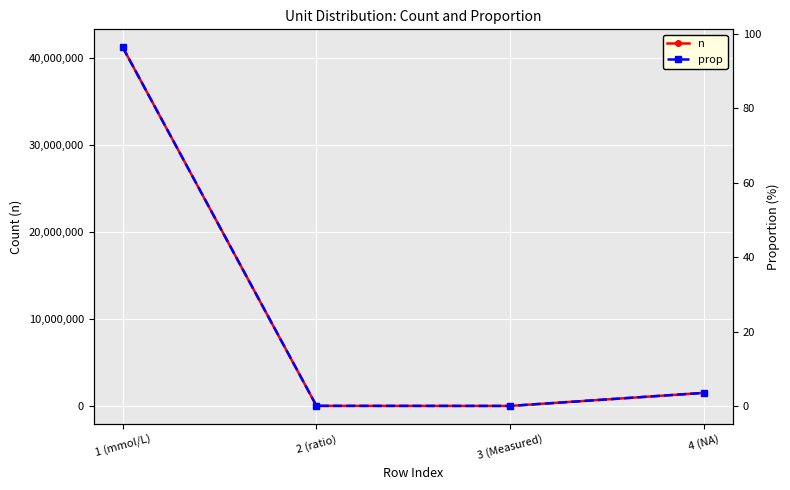

List the series in order of their overall mean, lowest first.

prop, n